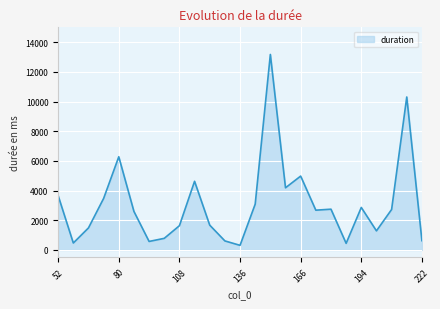

What is the greatest value displayed?

13172.2